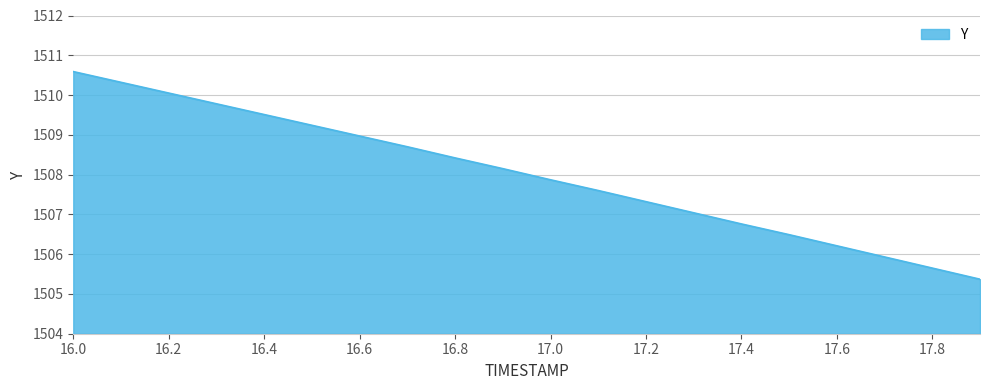

What is the smallest value displayed?

1505.4